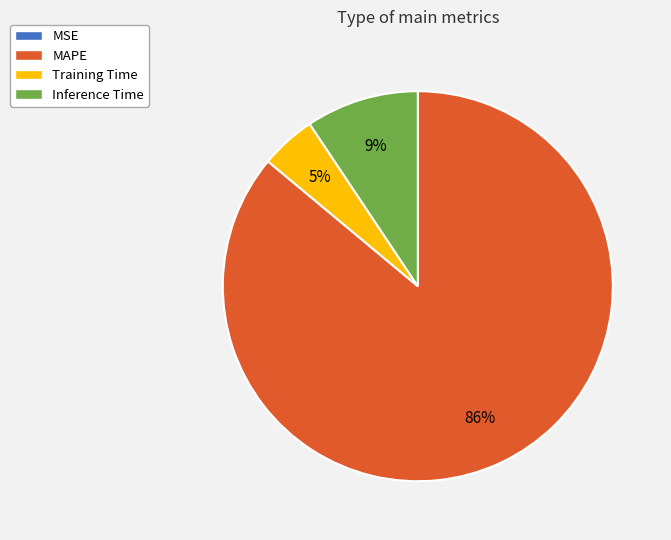

Is there a majority slice in this chart?

Yes